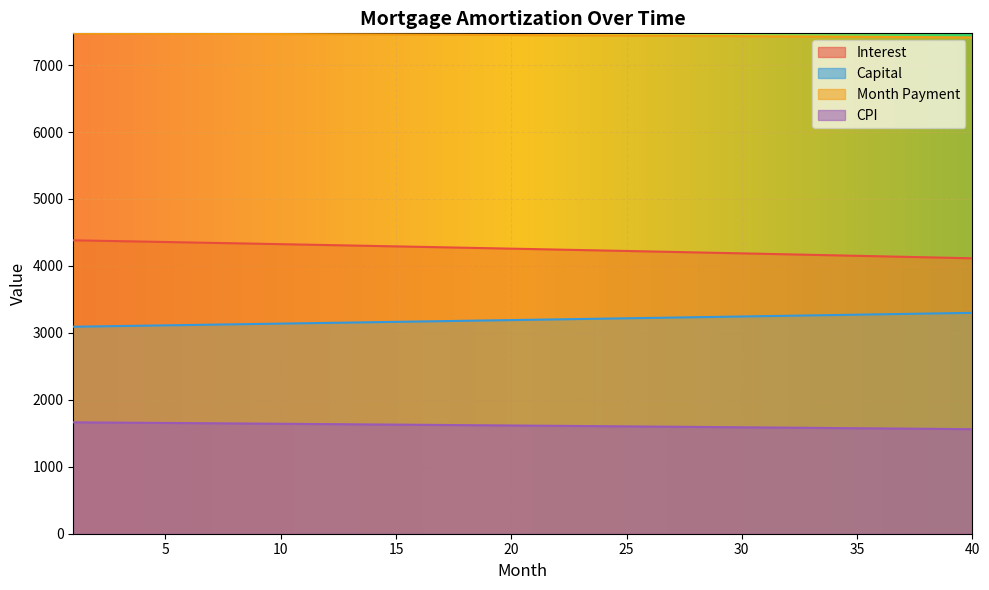

The opening_balance series shows 4357.1 at 5. True or false?

True